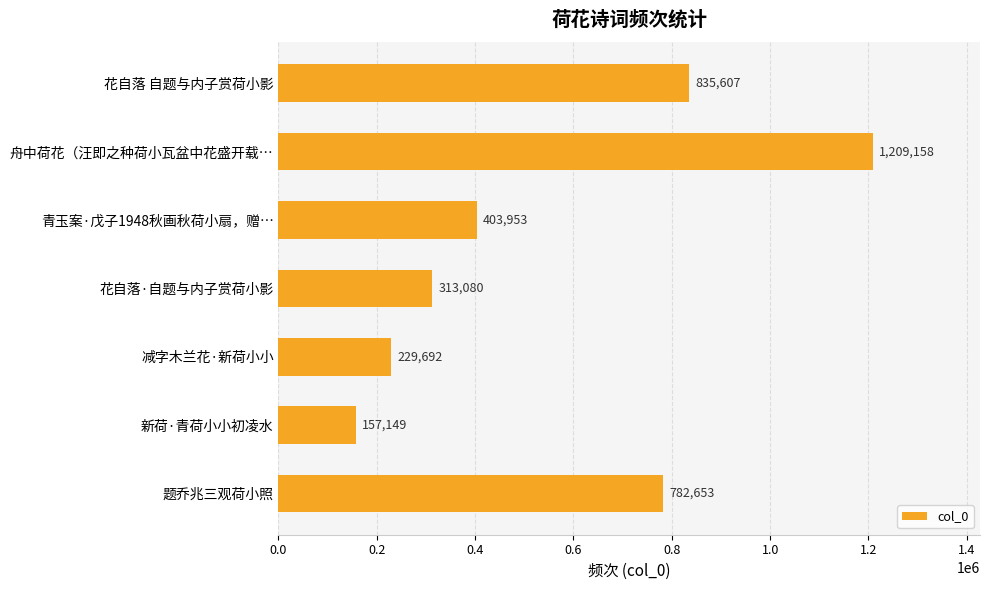

Where is the data nearest to the value 683153?

题乔兆三观荷小照